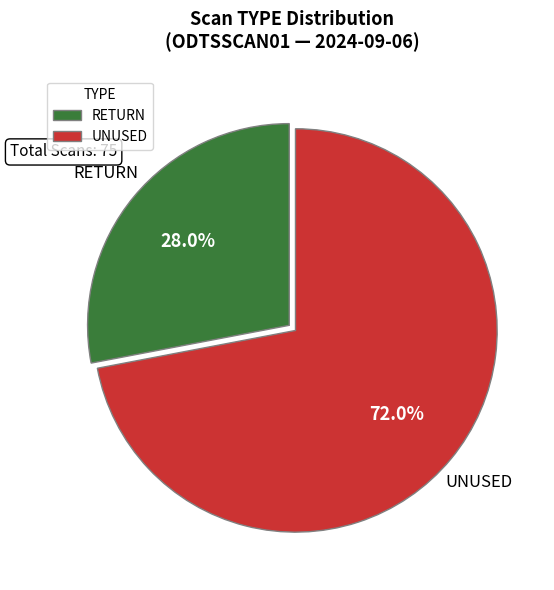

To the nearest percent, what is the difference between the UNUSED and RETURN slice percentages?

44%